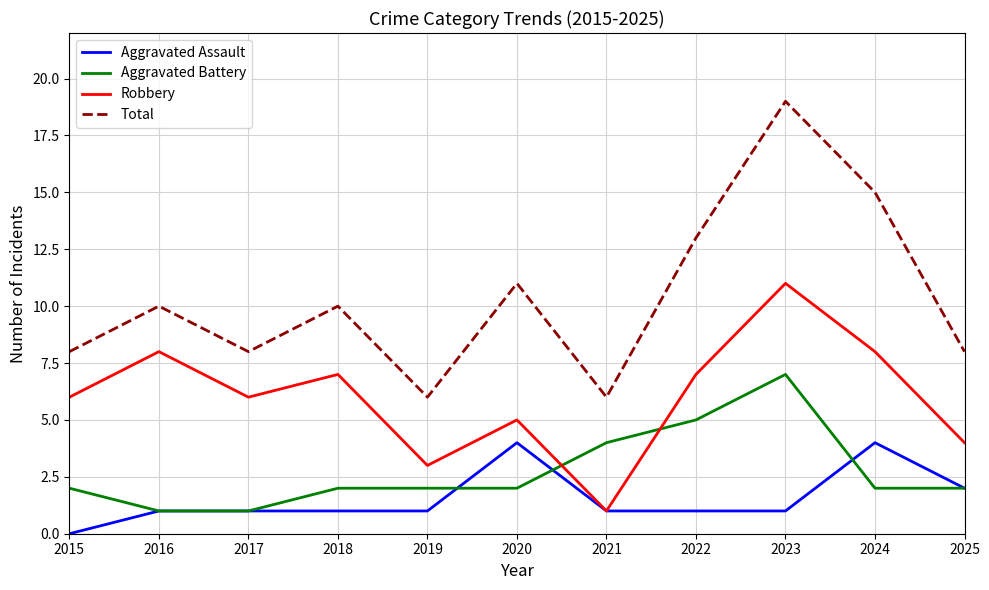

At 2015, list the series in order from largest to smallest.

Total, Robbery, Aggravated Battery, Aggravated Assault